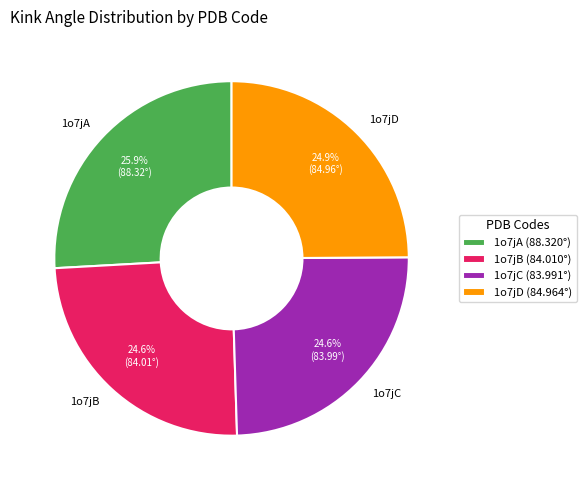

To the nearest percent, what is the difference between the largest and smallest slice percentages?

1%